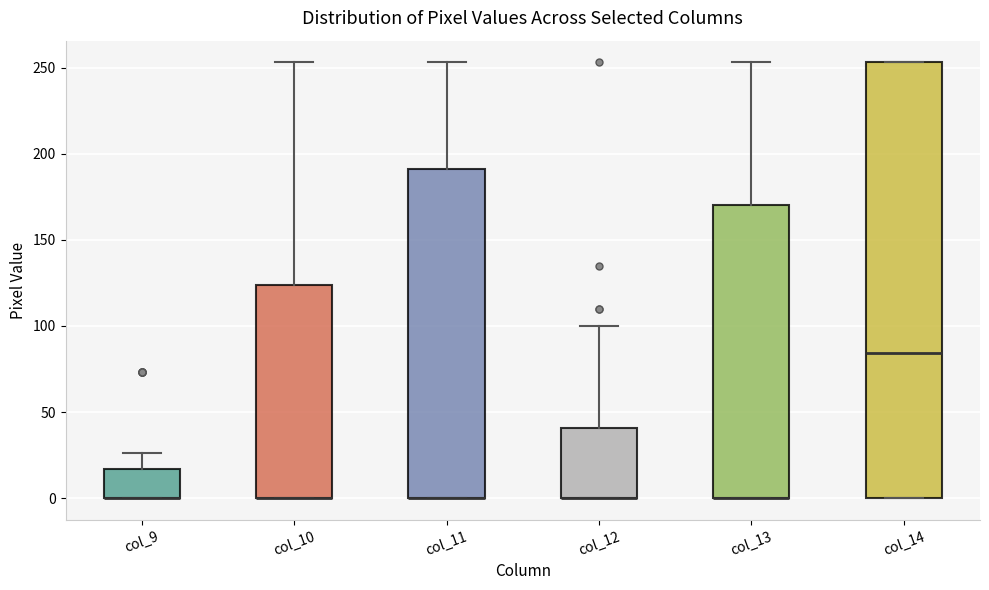

Reading left to right, read every box against the y-axis: the position of its median line, the range the box covers, and the ends of its whiskers. The values are not printed on the chart, so give them approximately, as read against the axis.

col_9: median 0 (drawn on the box's lower edge), box 0 to 15, whiskers 0 to 25
col_10: median 0 (drawn on the box's lower edge), box 0 to 125, whiskers 0 to 255
col_11: median 0 (drawn on the box's lower edge), box 0 to 190, whiskers 0 to 255
col_12: median 0 (drawn on the box's lower edge), box 0 to 40, whiskers 0 to 100
col_13: median 0 (drawn on the box's lower edge), box 0 to 170, whiskers 0 to 255
col_14: median 85, box 0 to 255, whiskers 0 to 255